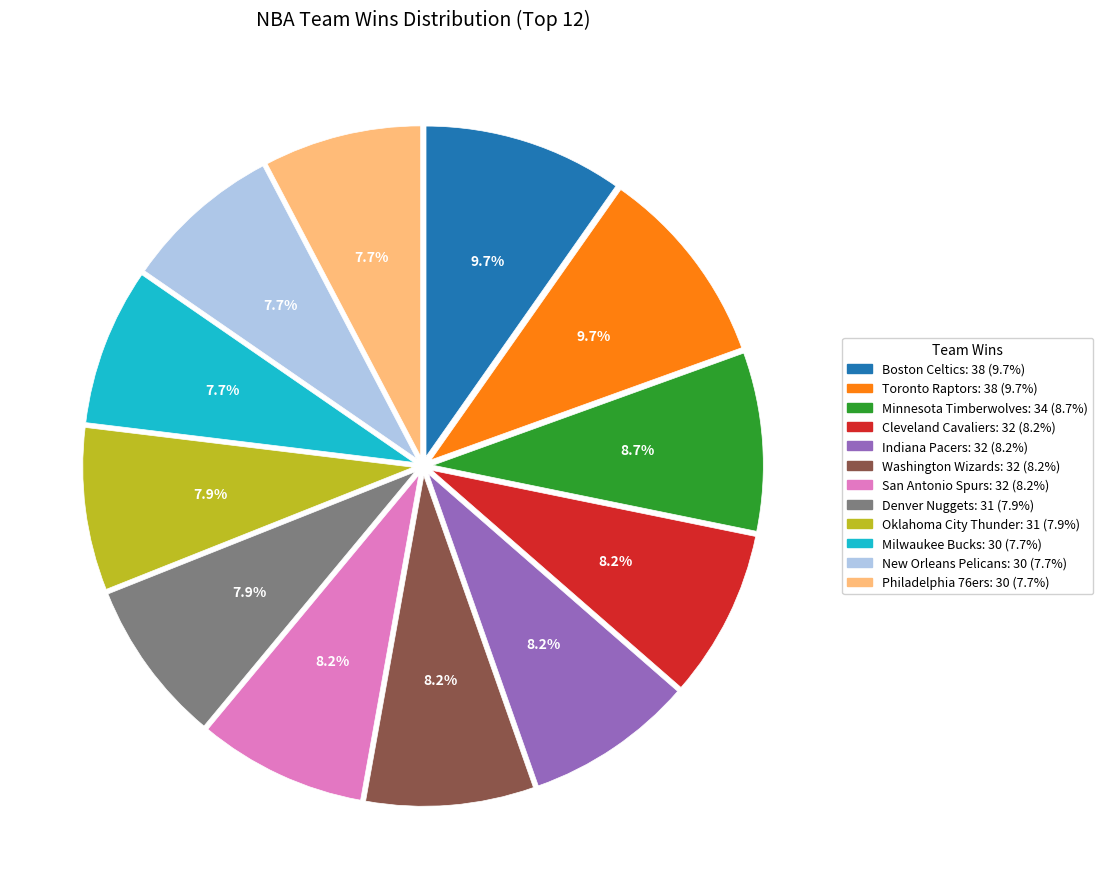

To the nearest percent, what portion does Washington Wizards represent?

8%